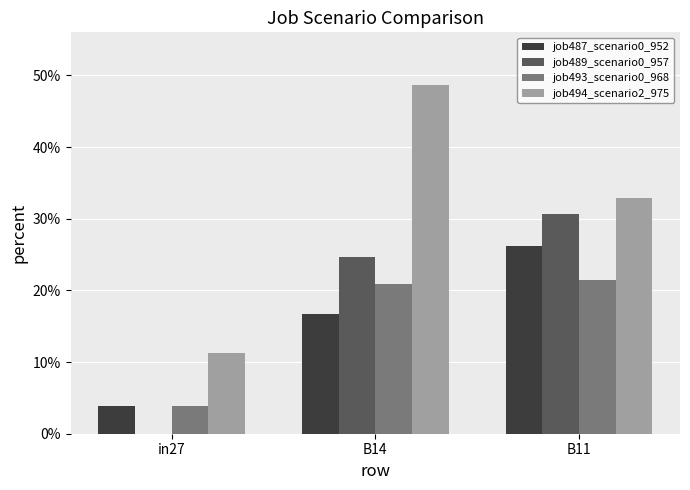

Rank the categories by job487_scenario0_952 value from highest to lowest.

B11, B14, in27